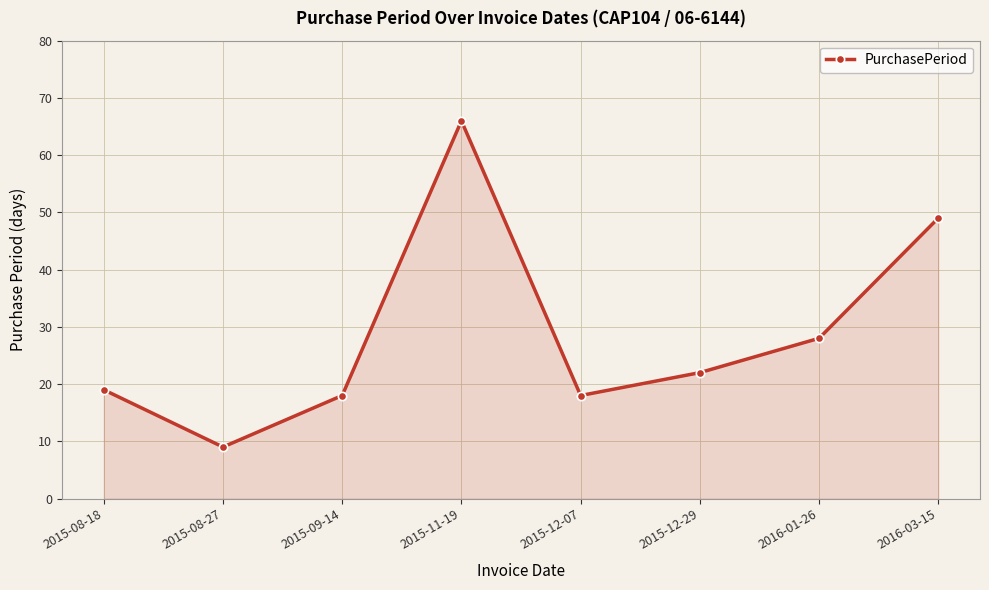

How many lines are shown in the chart?

1